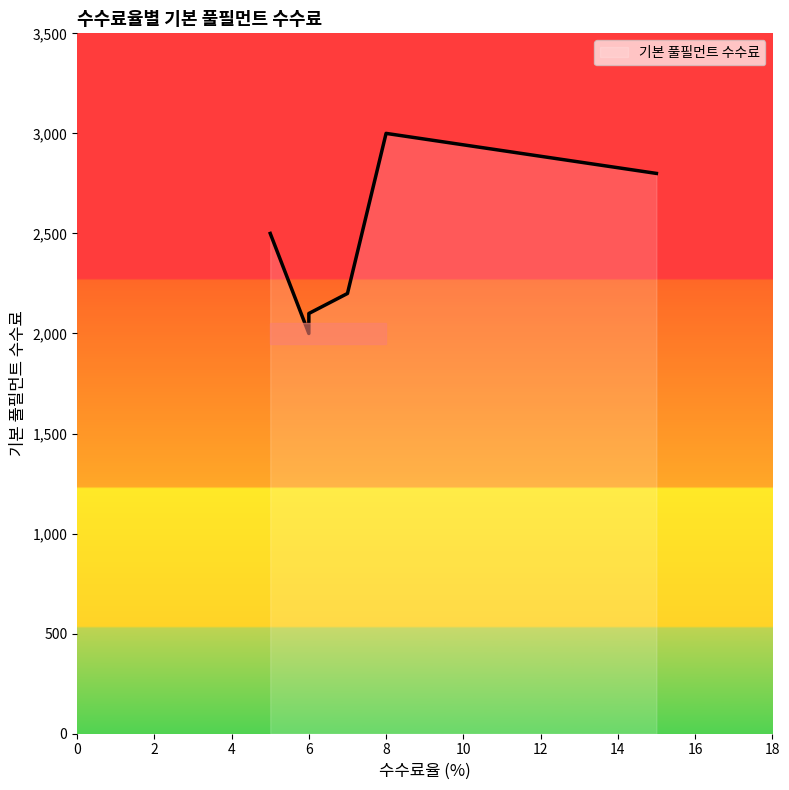

What is the average value?

2450